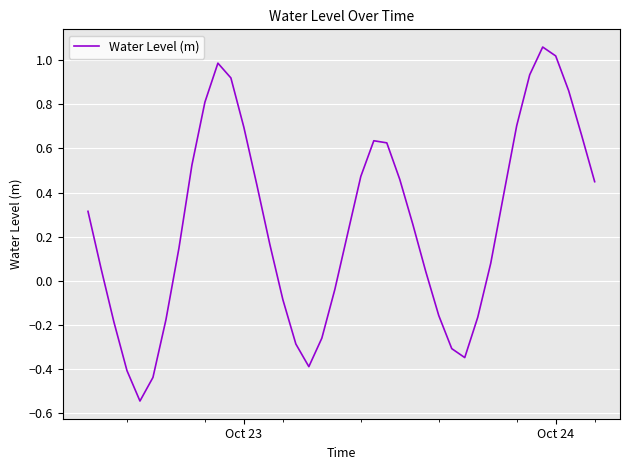

What is the minimum value shown in the chart?

-0.5